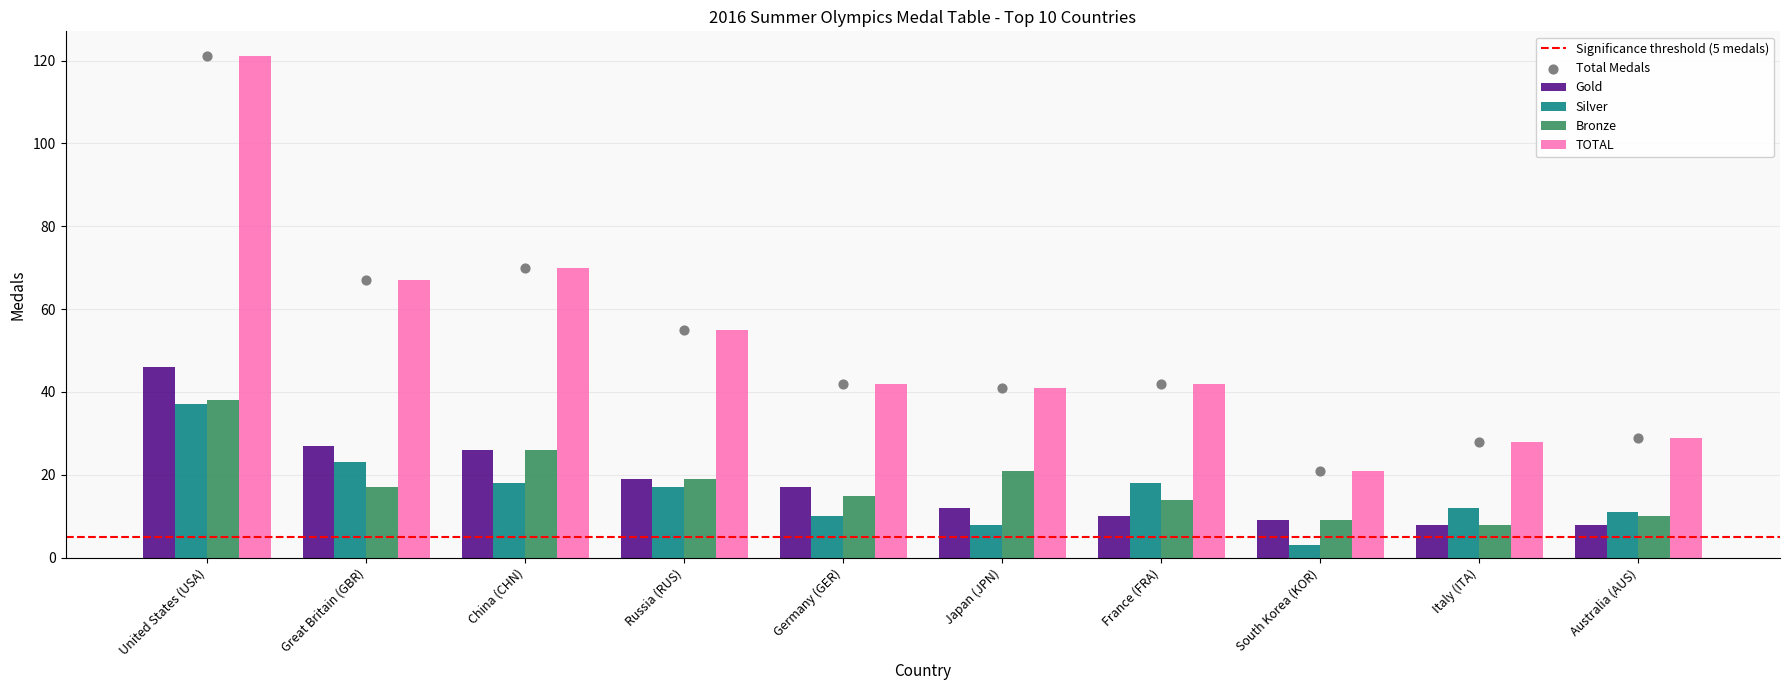

Which series has the largest total across all categories?

TOTAL